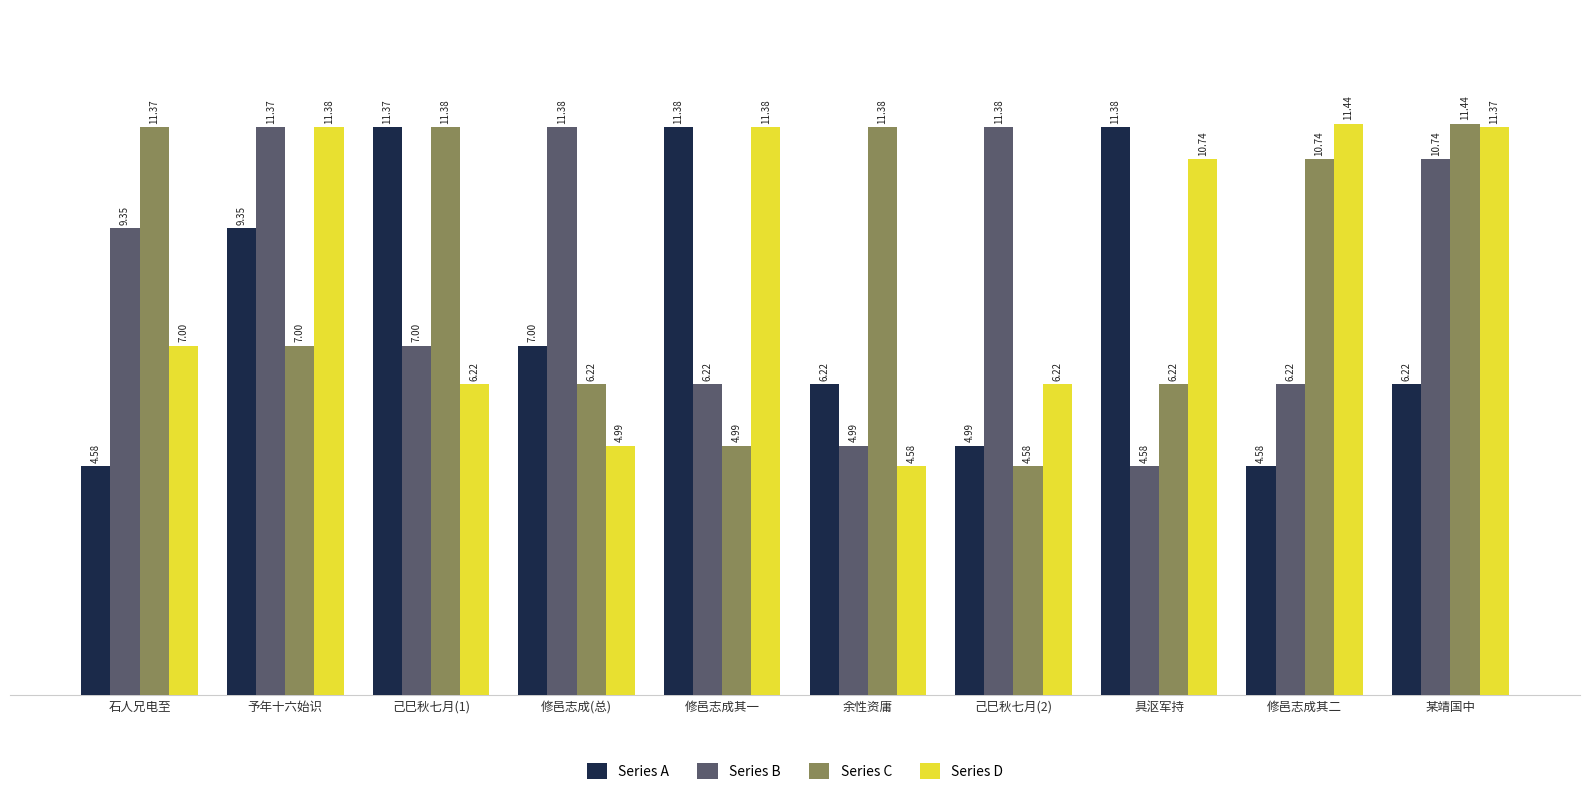

Does the chart contain stacked bars?

No